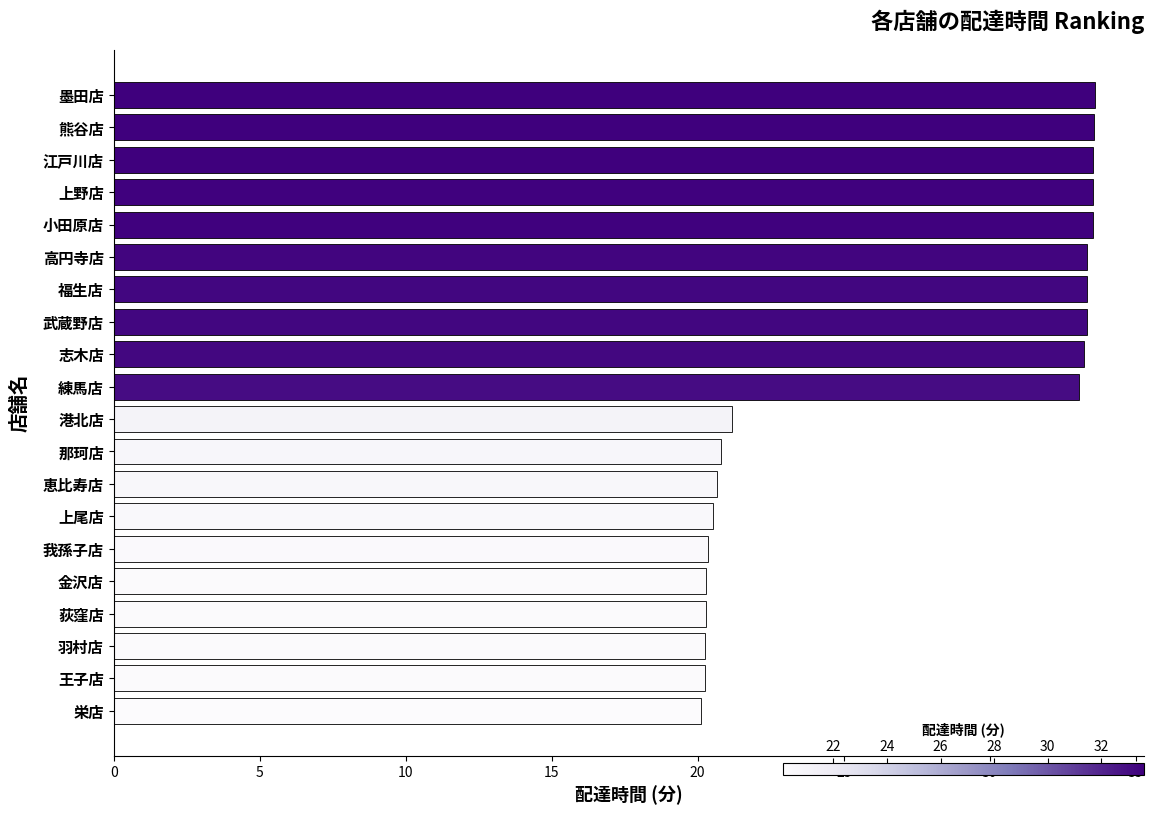

How many series are shown in this chart?

1